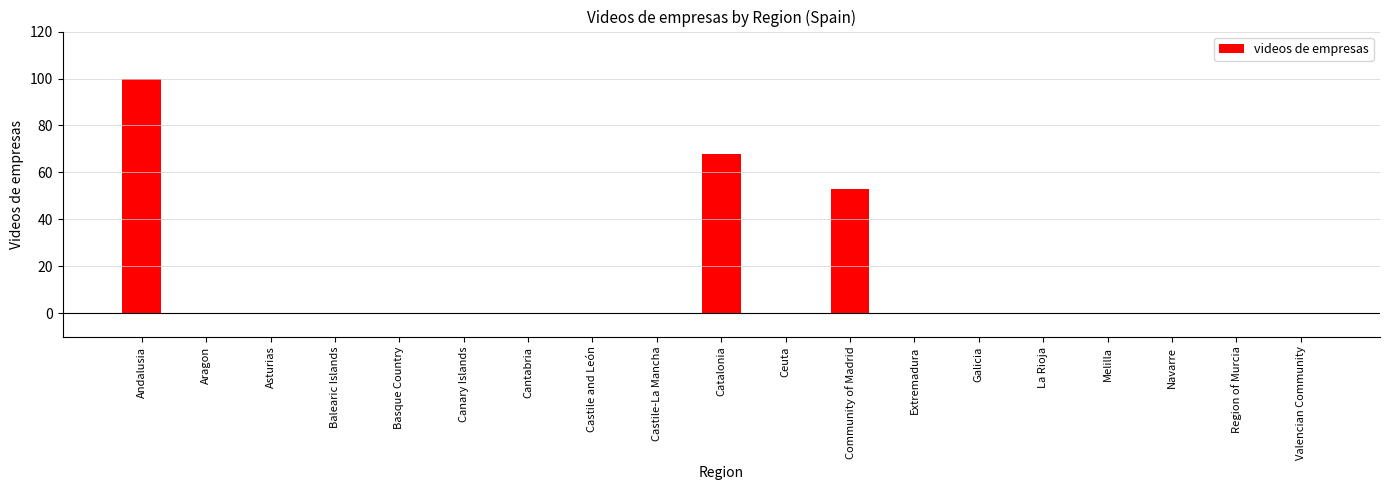

Does the chart contain stacked bars?

No